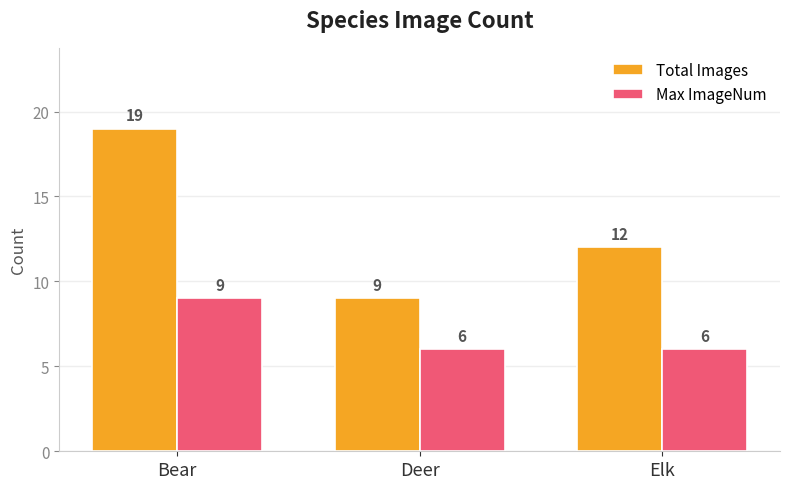

How many values in the Total Images series are below 12?

1